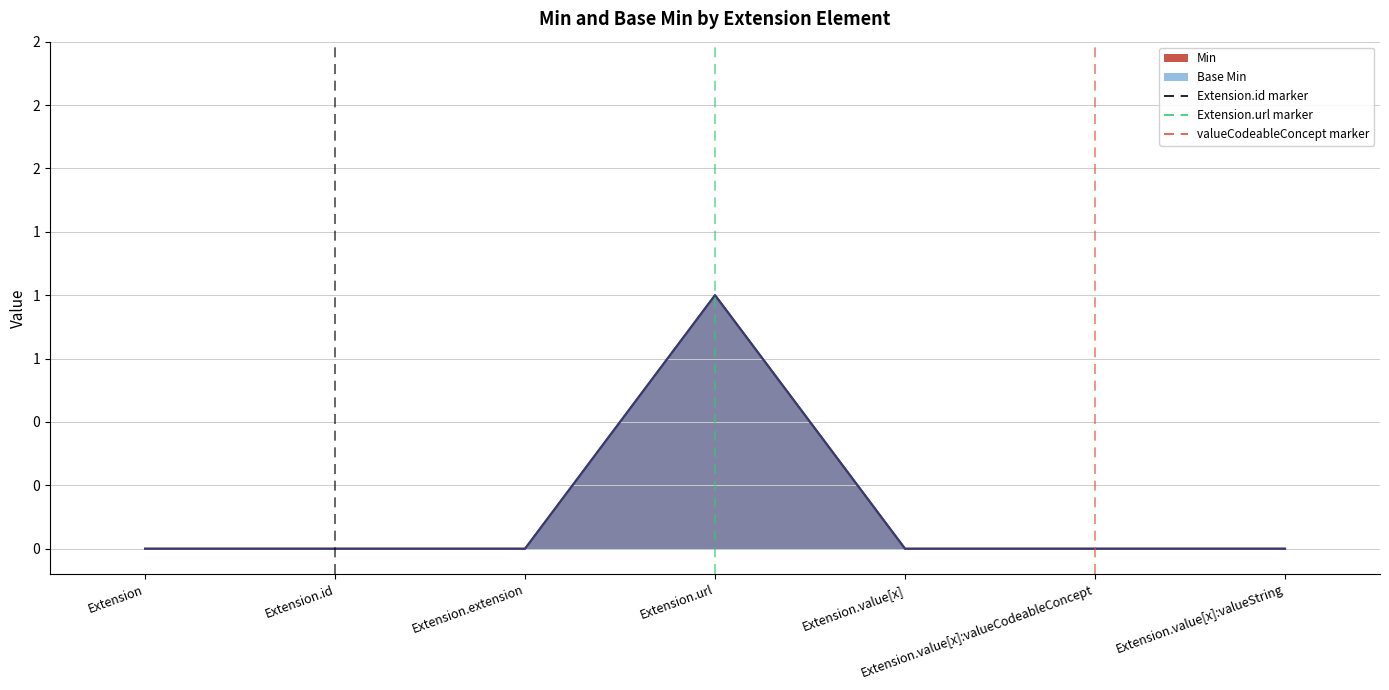

Reading left to right, extract all data points from this chart.

Min: Extension=0	Extension.id=0	Extension.extension=0	Extension.url=1	Extension.value[x]=0	Extension.value[x]:valueCodeableConcept=0	Extension.value[x]:valueString=0
Base Min: Extension=0	Extension.id=0	Extension.extension=0	Extension.url=1	Extension.value[x]=0	Extension.value[x]:valueCodeableConcept=0	Extension.value[x]:valueString=0